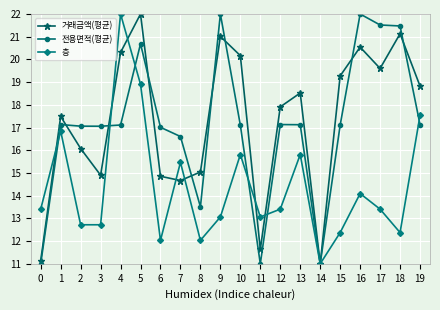

How many distinct data groups are displayed?

3